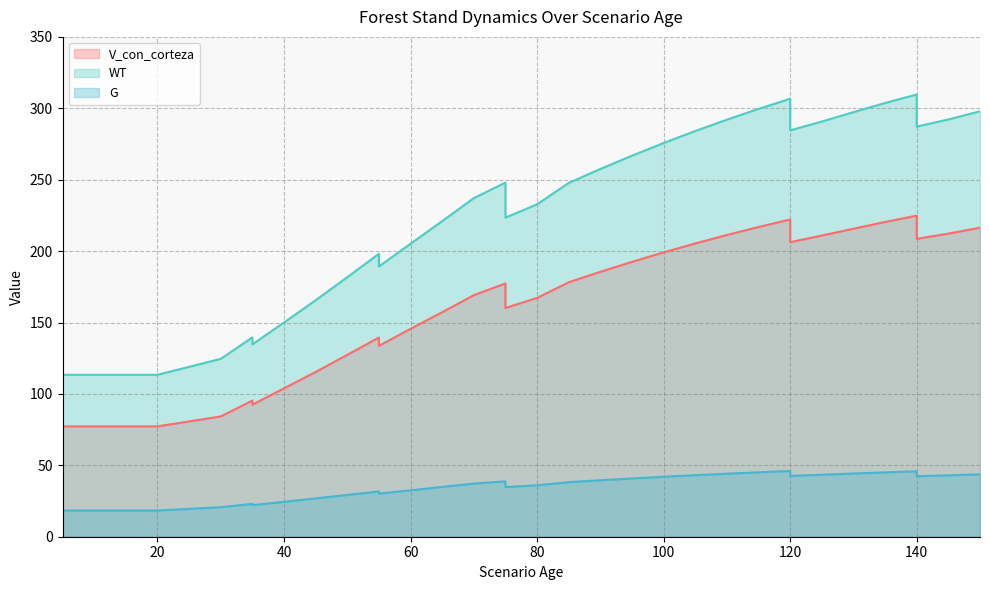

How many interior local valleys does the V_con_corteza series have?

5